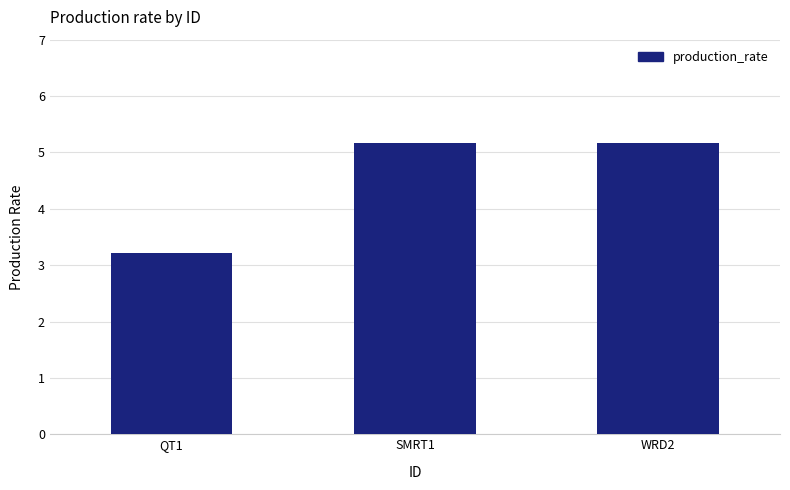

Does the chart contain stacked bars?

No